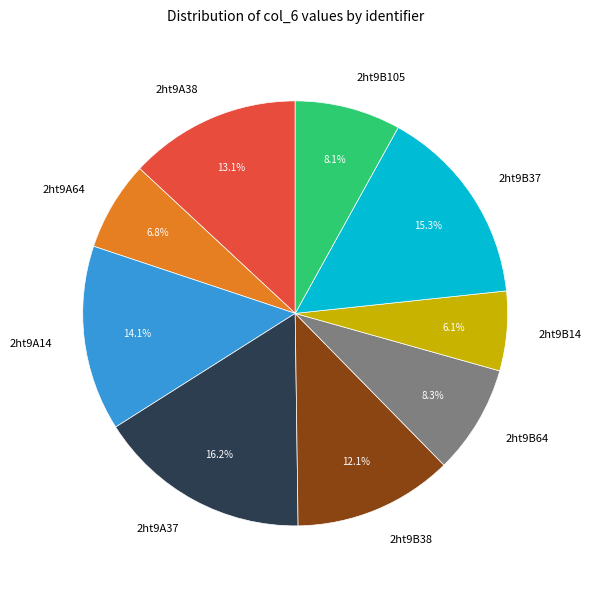

What is the largest slice in the pie chart?

2ht9A37